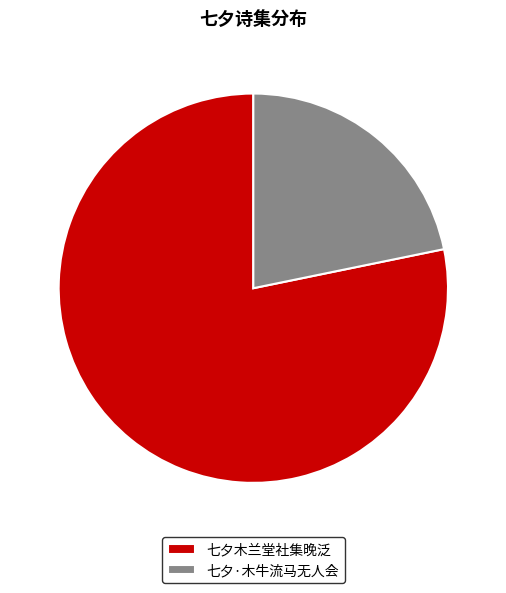

Combined, do 七夕·木牛流马无人会 and 七夕木兰堂社集晚泛 account for over 50%?

Yes